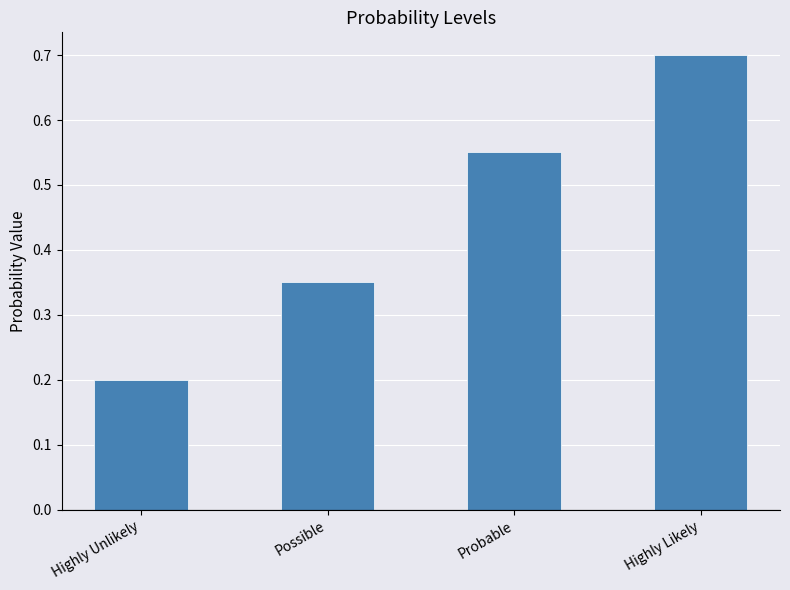

What is the sum of the values at Highly Unlikely and Highly Likely?

0.9